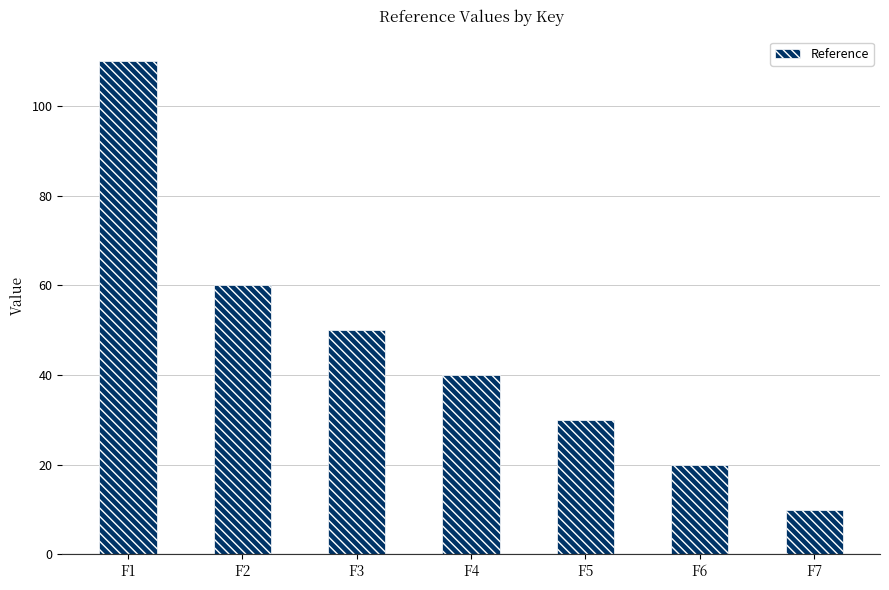

Between F6 and F2, which is larger?

F2